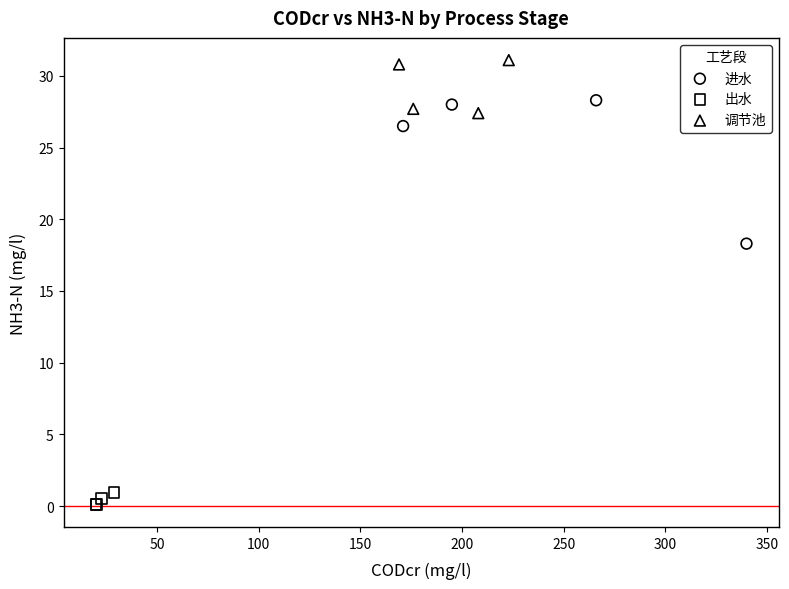

Which series has the widest spread of Y values?

进水